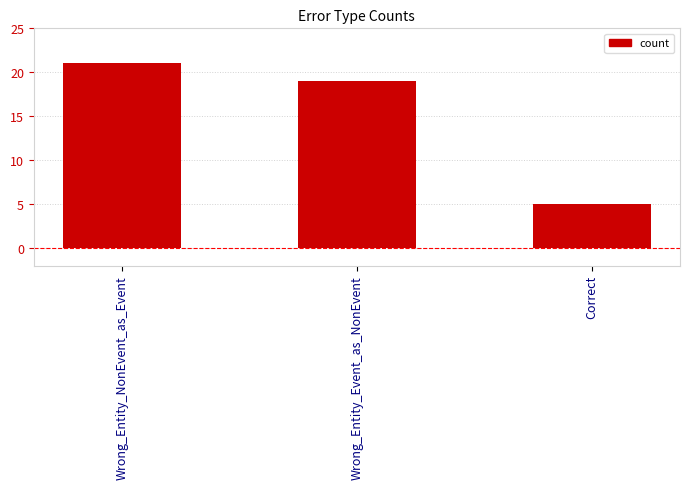

Are the bars horizontal?

No